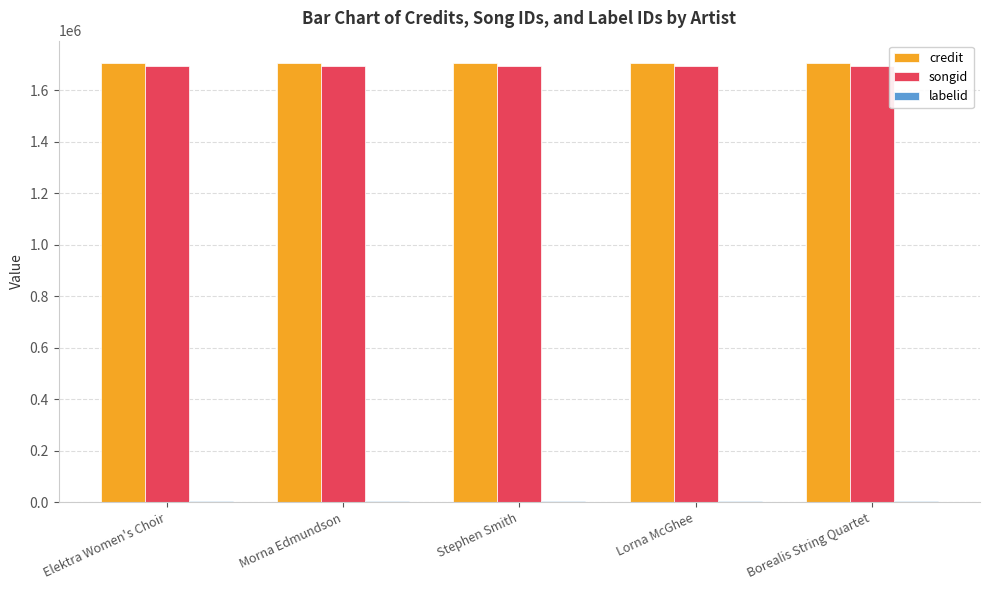

What is the maximum value shown in the chart?

1708060